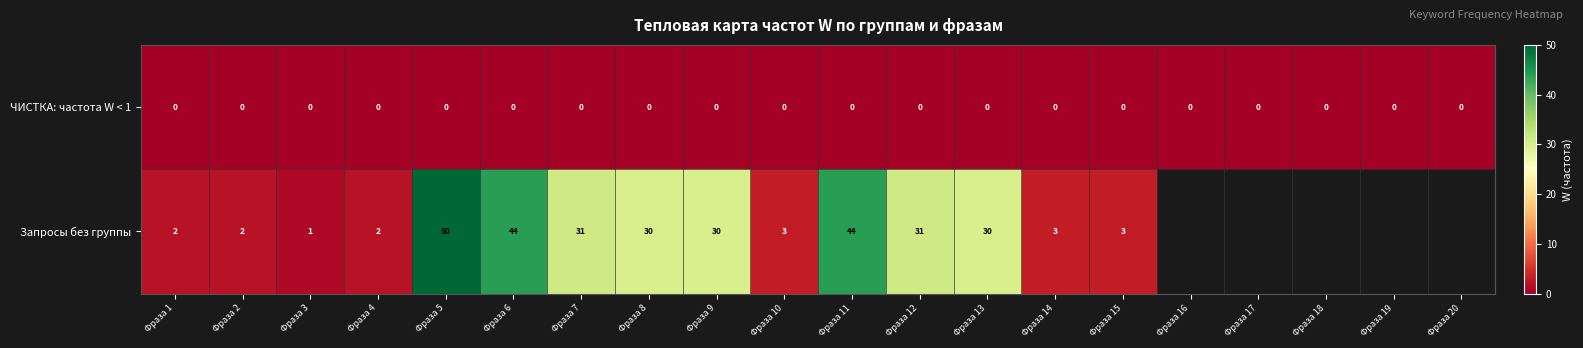

Which series changed the most between Фраза 3 and Фраза 4?

Запросы без группы